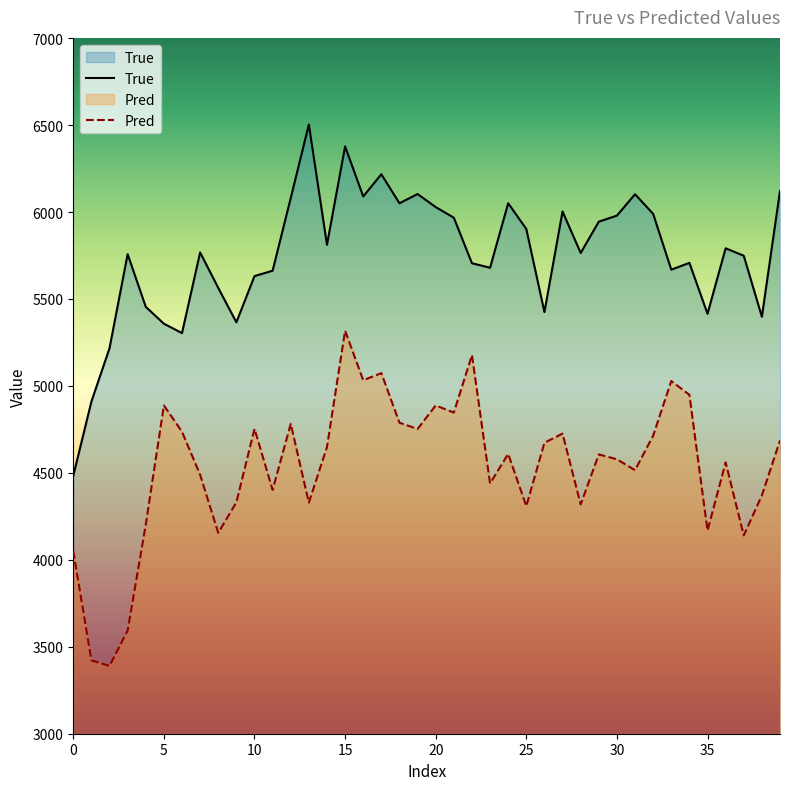

What is the label of the 22nd point from the left?

21